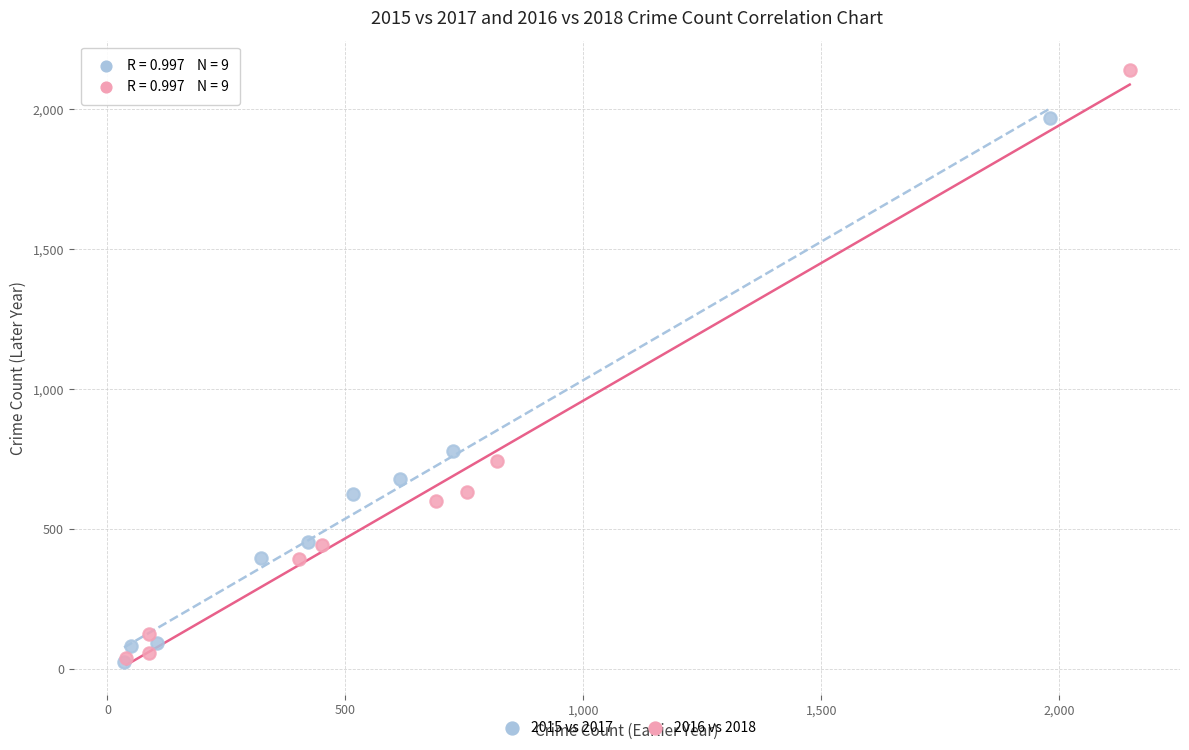

Which series contains the highest Y value?

2016 vs 2018